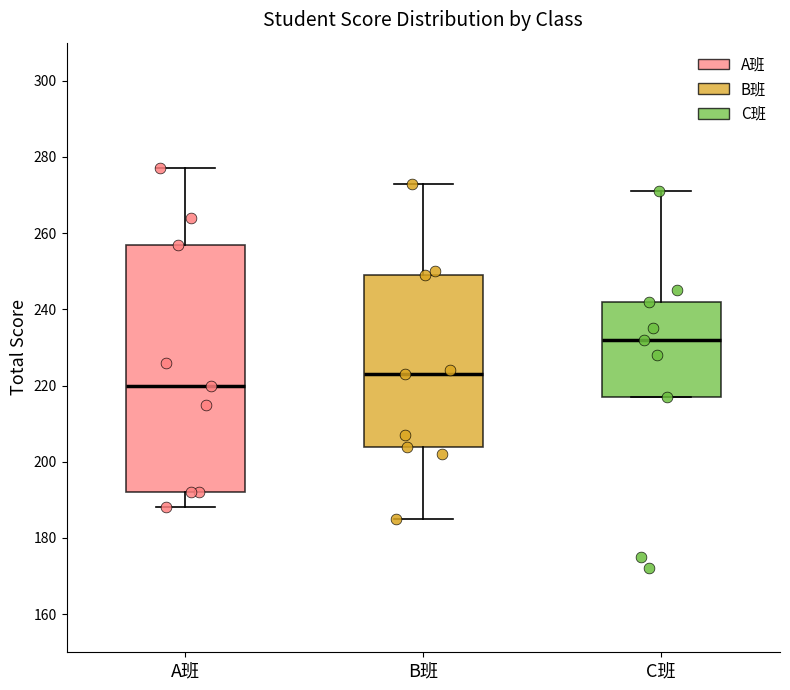

Reading left to right, transcribe this box plot: for each box, give where its median line is, the range the box spans, and where its two whiskers end, as read against the y-axis. The values are not printed on the chart, so give them approximately, as read against the axis.

A班: median 220, box 192 to 258, whiskers 188 to 278
B班: median 224, box 204 to 250, whiskers 186 to 274
C班: median 232, box 218 to 242, whiskers 218 to 272